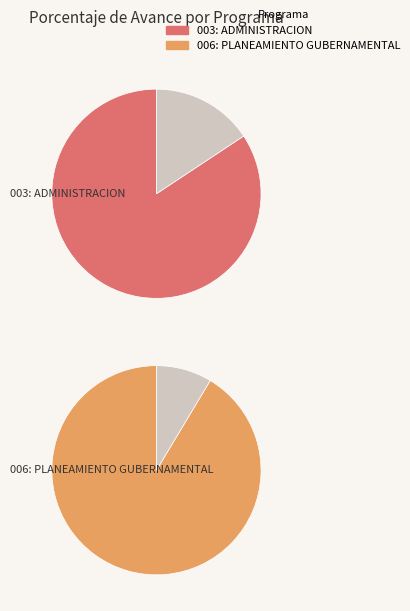

Which slice is the largest?

006: PLANEAMIENTO GUBERNAMENTAL